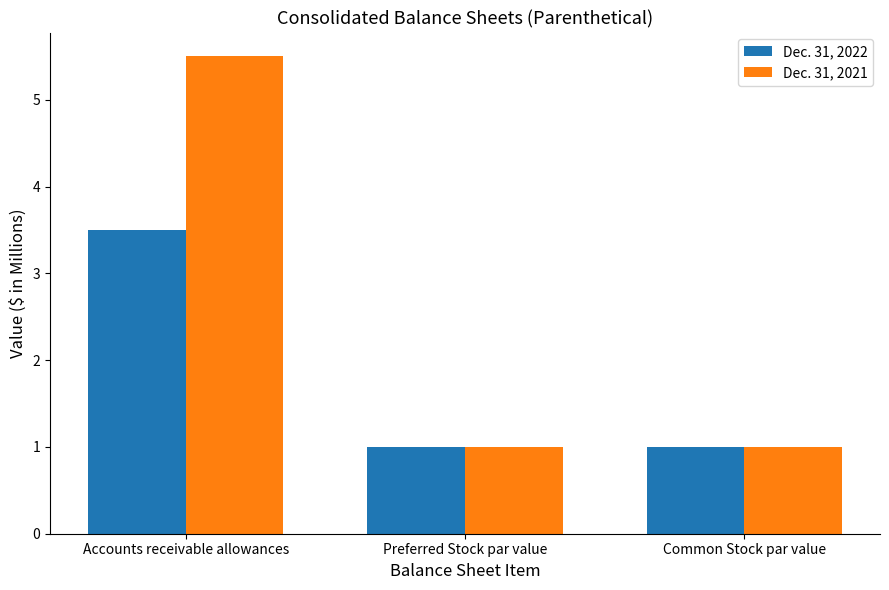

What are all the series names shown in the legend?

Dec. 31, 2022, Dec. 31, 2021